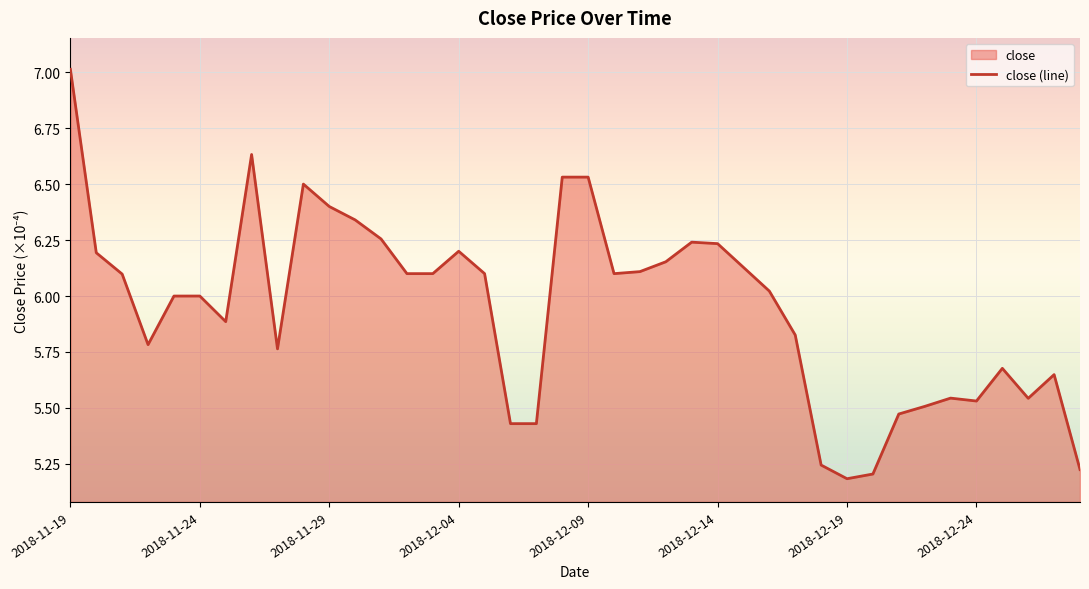

What is the average value?

5.9